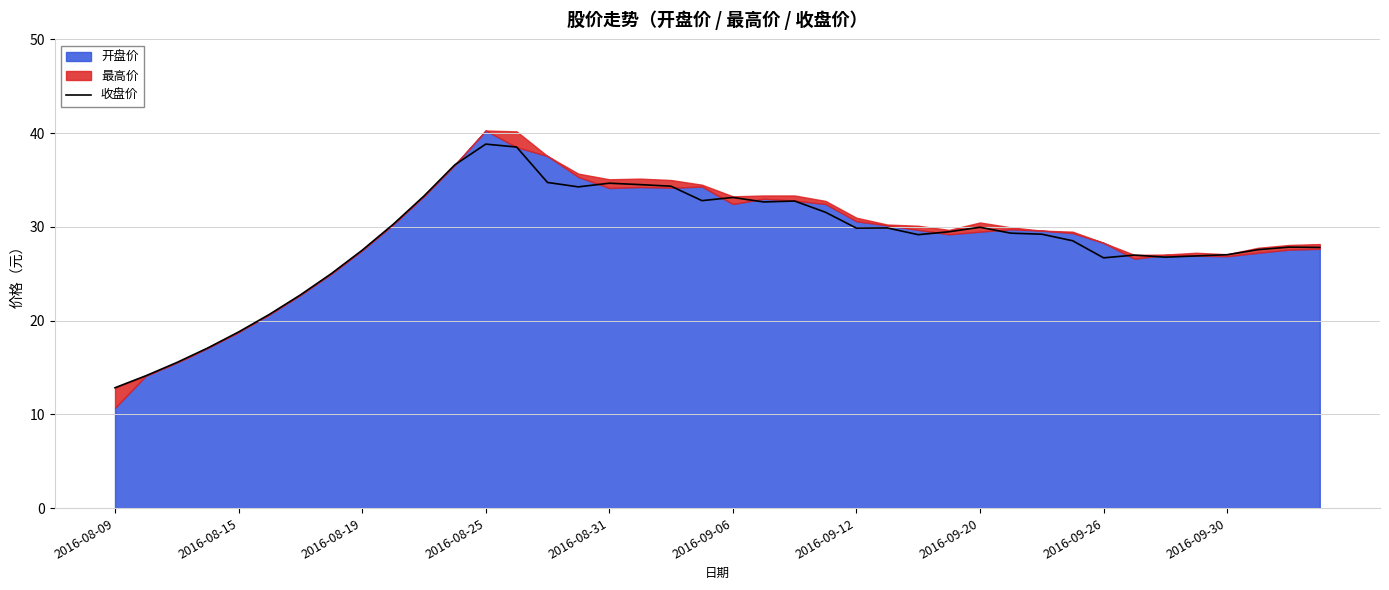

True or false: 收盘价 has a value of 22.4 at 2016-08-09.

False